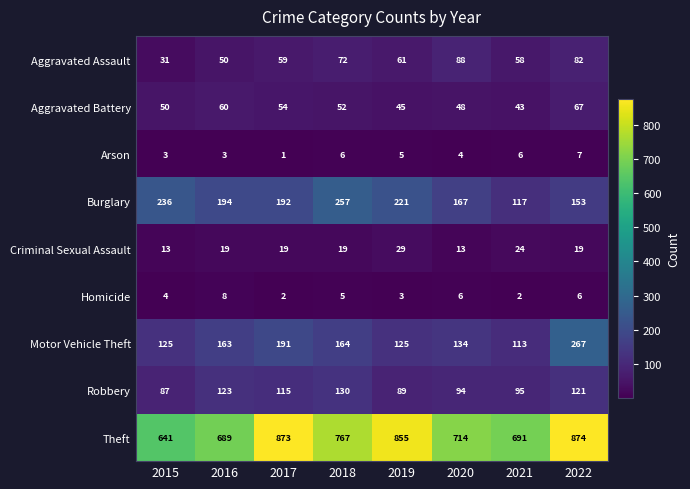

What is the difference between the maximum and minimum values in the Motor Vehicle Theft series?

154